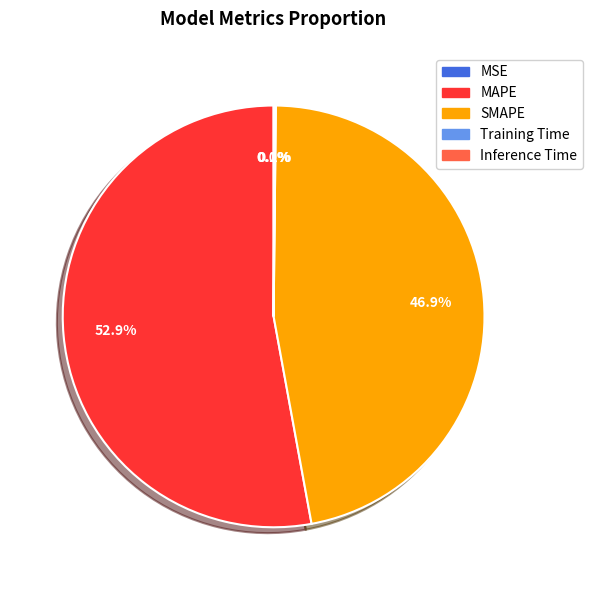

Which category has the biggest portion of the pie?

MAPE